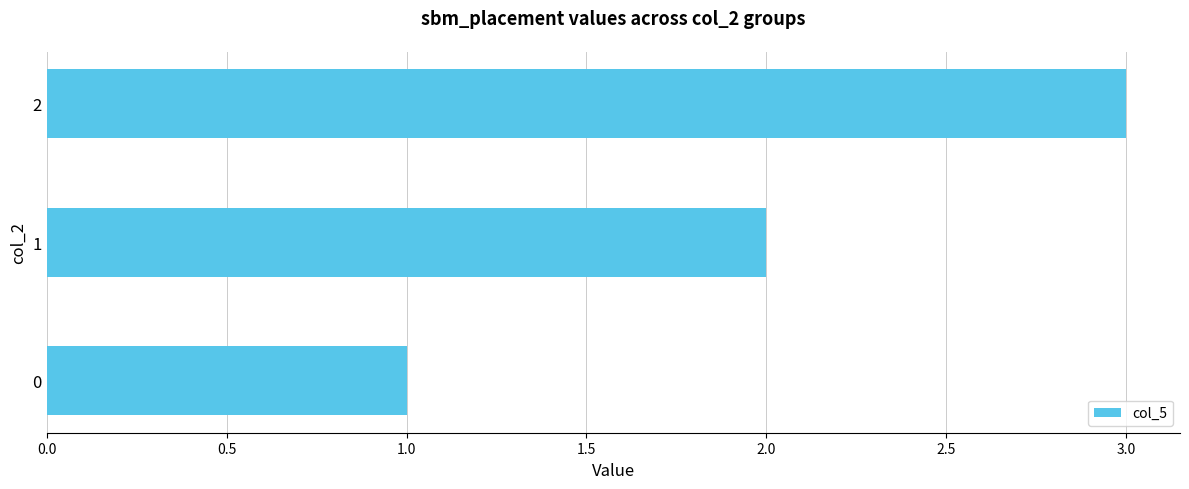

What is the ratio of the value at 0 to the value at 1?

0.5